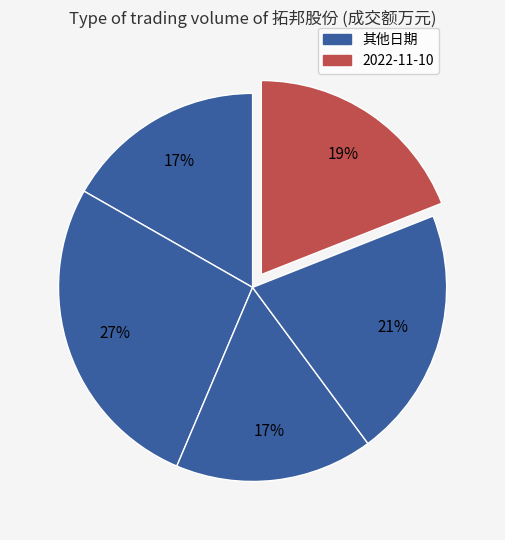

How many slices are in this pie chart?

5